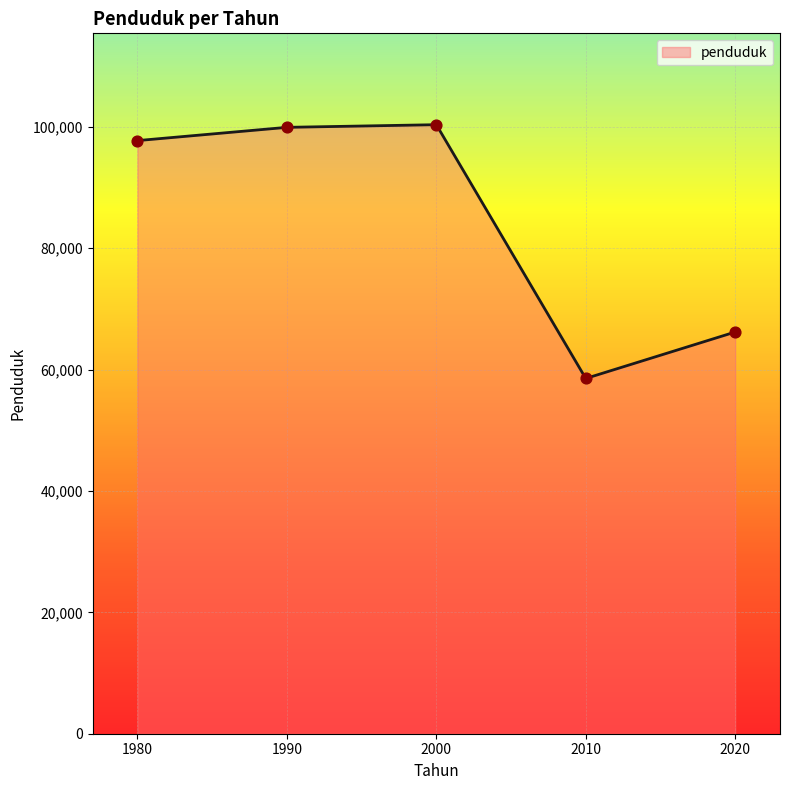

Approximately how many times larger is the value at 1990 compared to 2010?

1.7